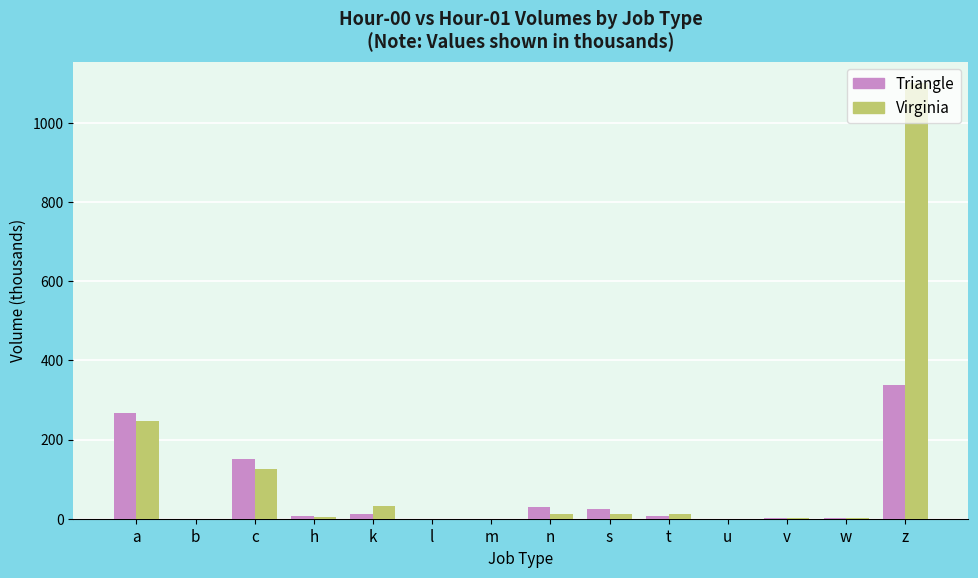

What is the approximate value of Virginia at c?

125.9